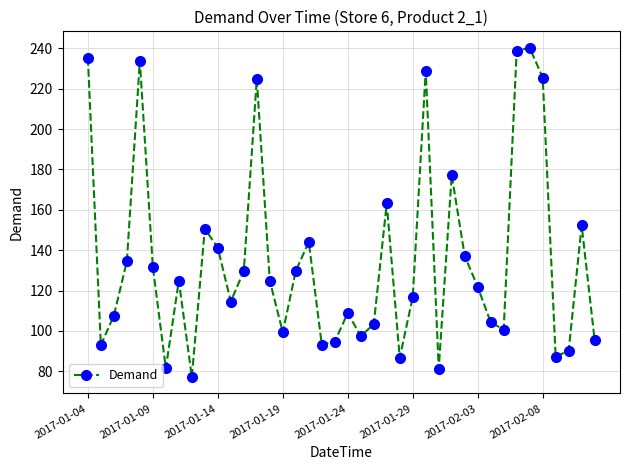

How many interior local peaks (higher than both neighbors) does the data have?

11